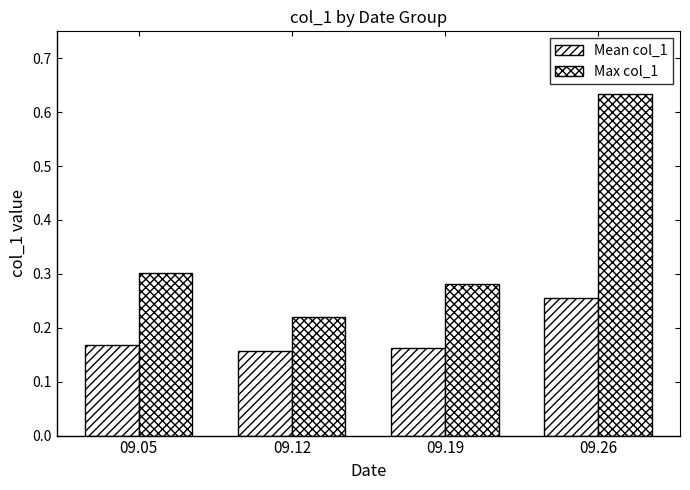

What is the sum of all Mean col_1 values?

0.7